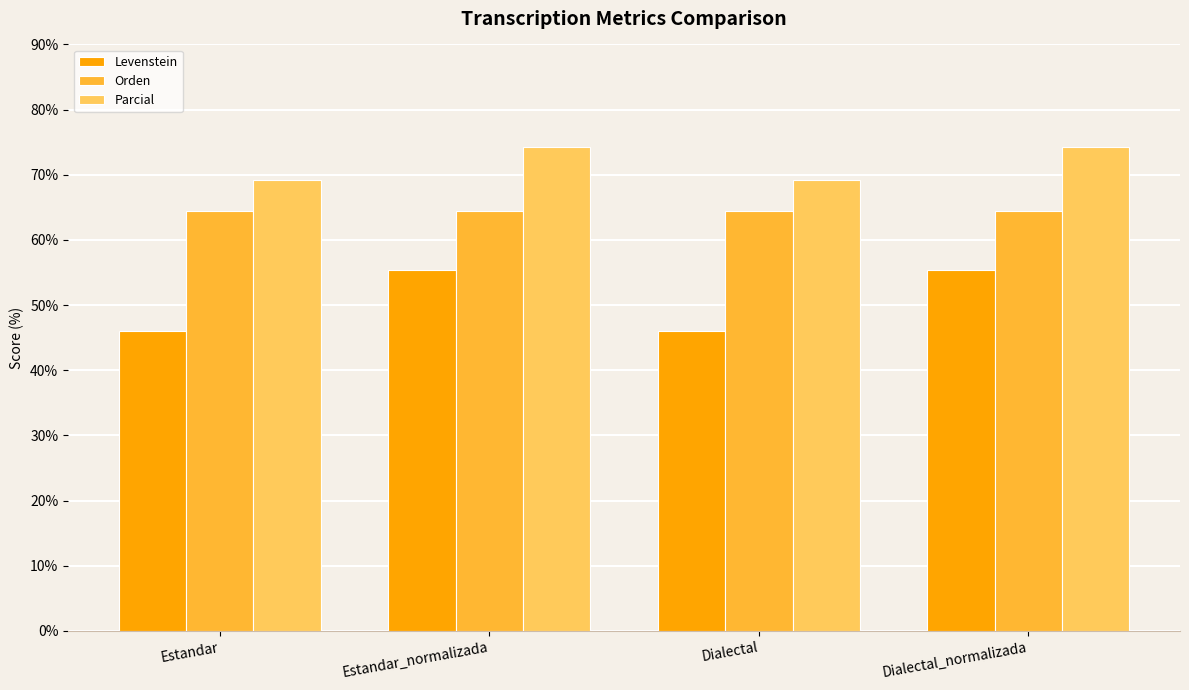

What is the difference between the Parcial values at Estandar and Dialectal_normalizada?

5.1